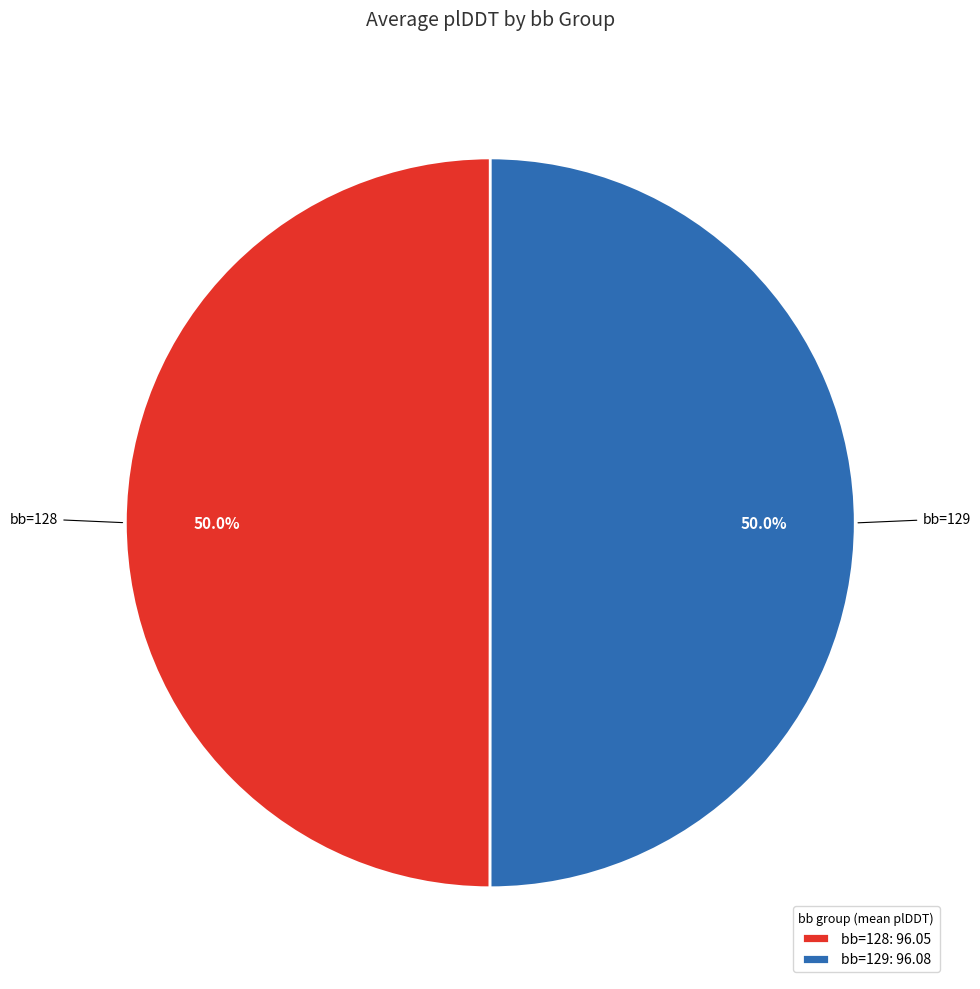

What is the ratio of the value at bb=129: 96.08 to the value at bb=128: 96.05?

1.0